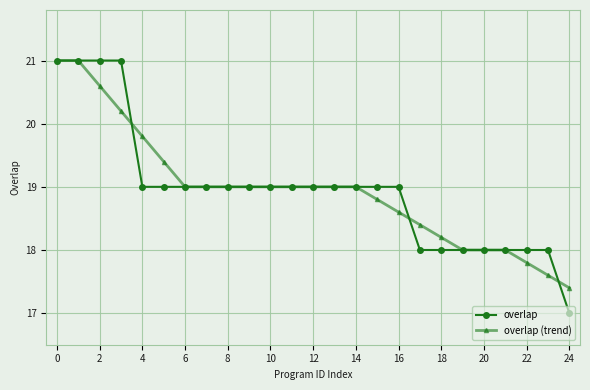

How many data points does each series have?

25